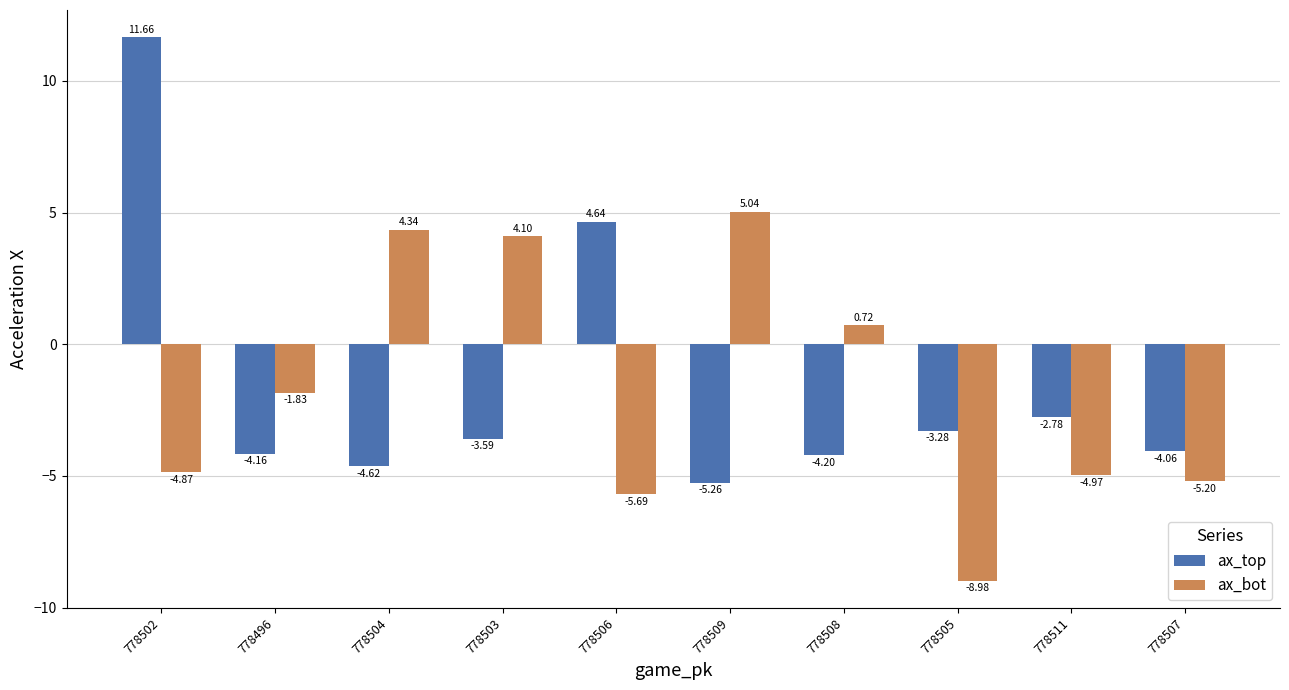

At which label is ax_top closest to 3?

778506